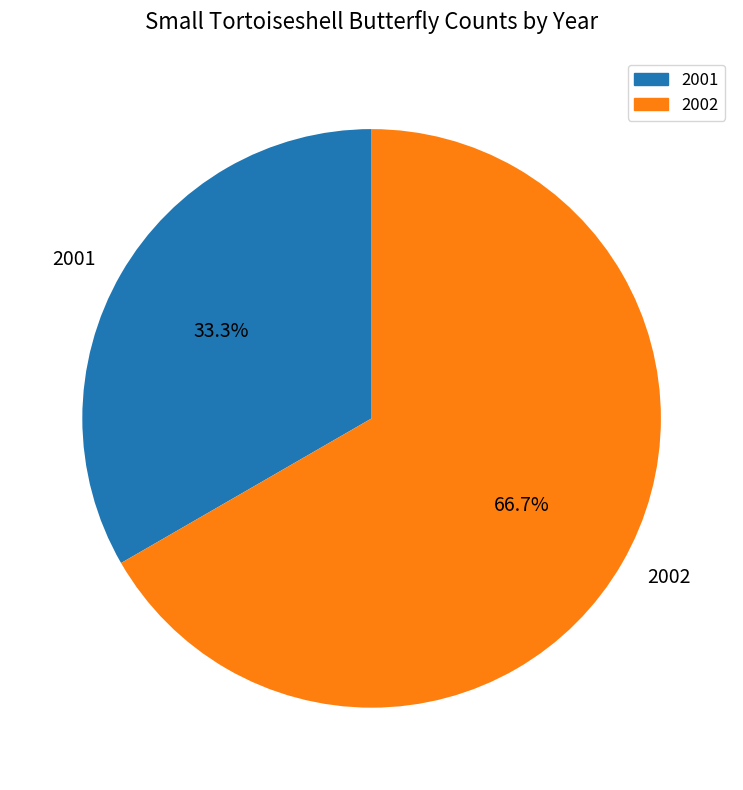

To the nearest percent, what is the difference between the largest and smallest slice percentages?

33%